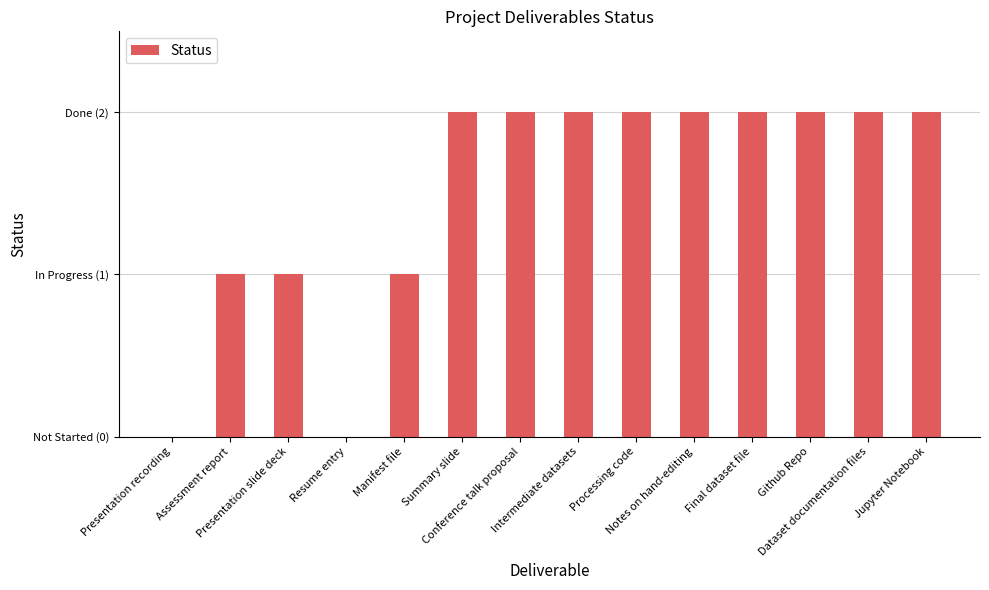

Reading left to right, transcribe all the data shown in this chart.

0	1	1	0	1	2	2	2	2	2	2	2	2	2